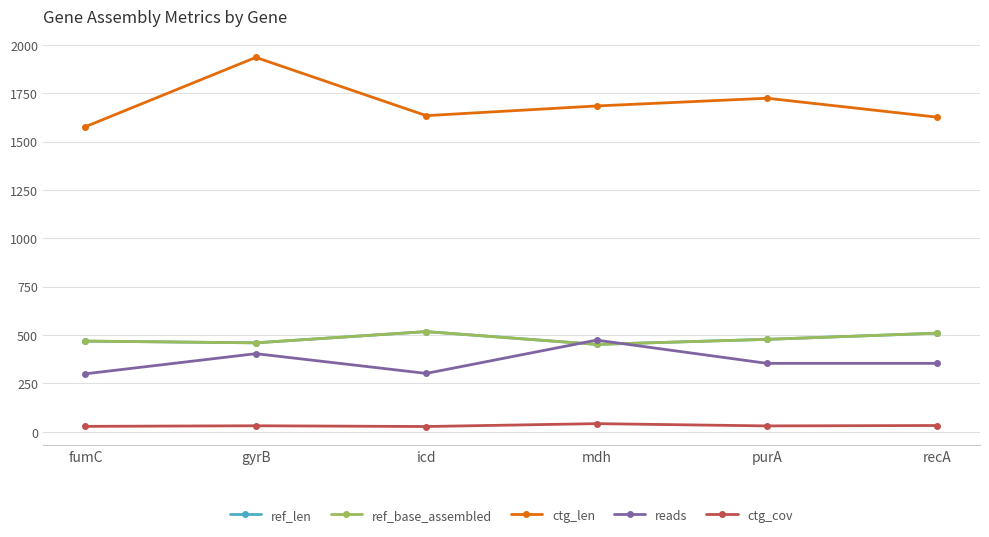

What is the difference between the maximum and second lowest values in the ref_base_assembled series?

58.0